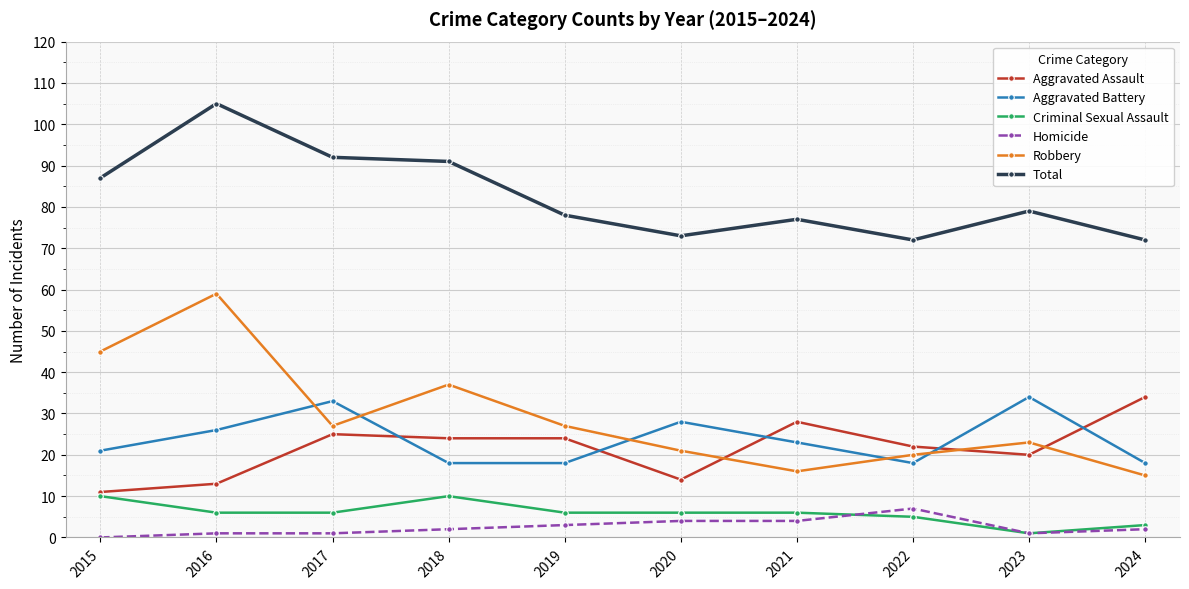

The Criminal Sexual Assault series shows 5 at 2022. True or false?

True